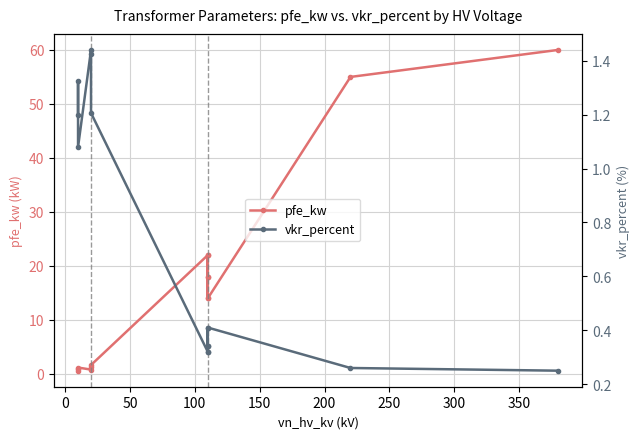

What is the maximum value shown in the chart?

60.0